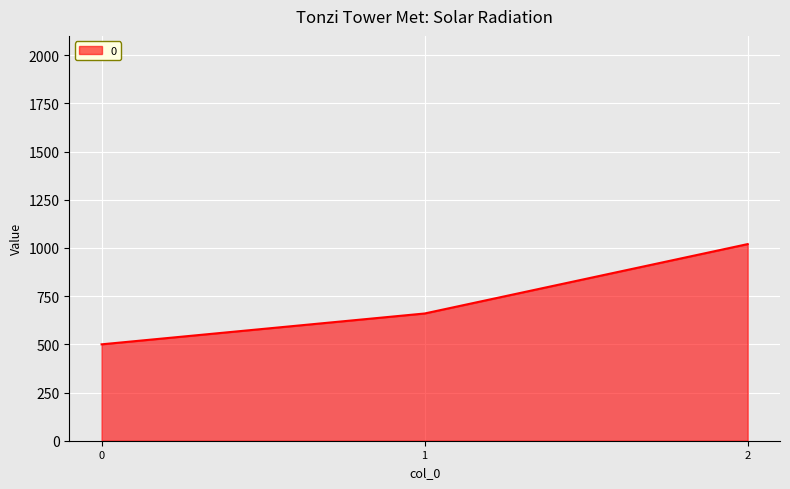

What is the change in value from 0 to 2?

+520